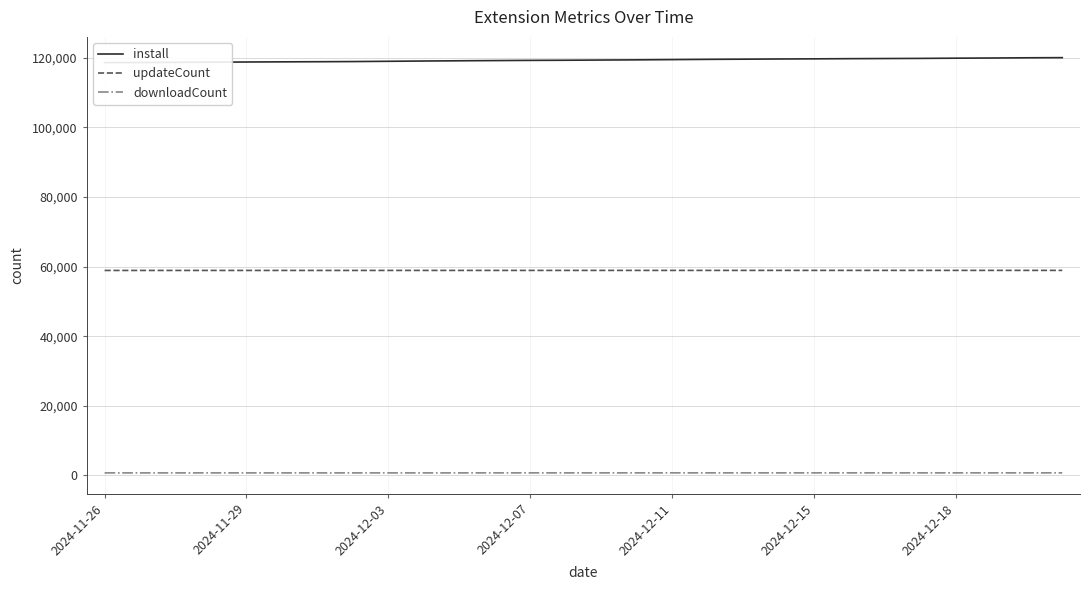

True or false: downloadCount has more than 0 interior local peaks.

False